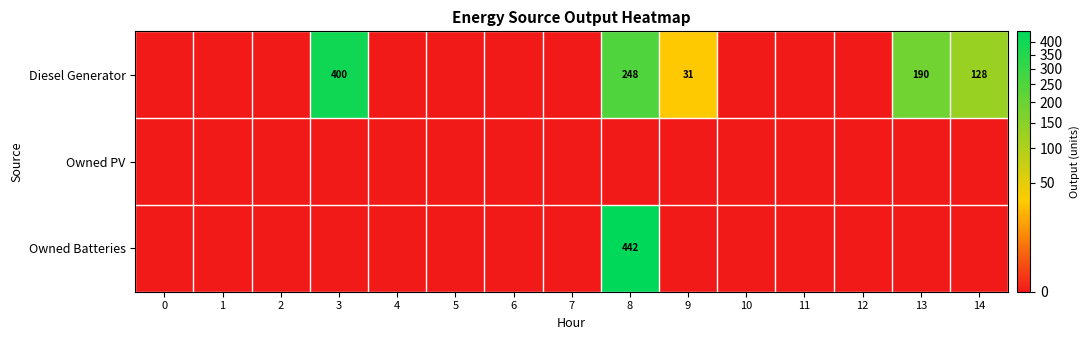

Which series has the largest total across all categories?

Diesel Generator